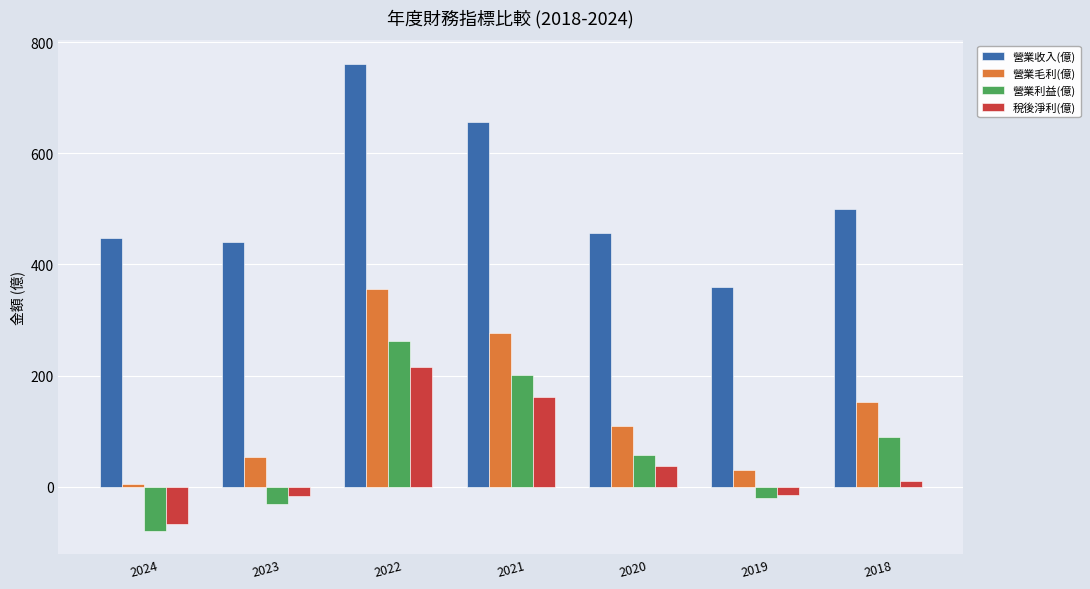

What is the value of the 營業收入(億) bar at the 1st from the left?

447.0